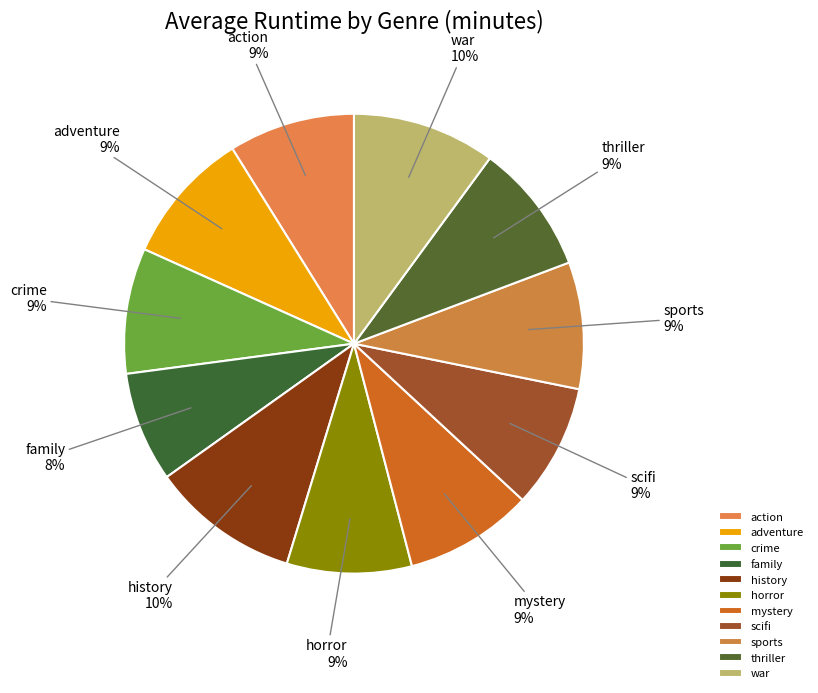

Is the sum of history and action greater than half?

No